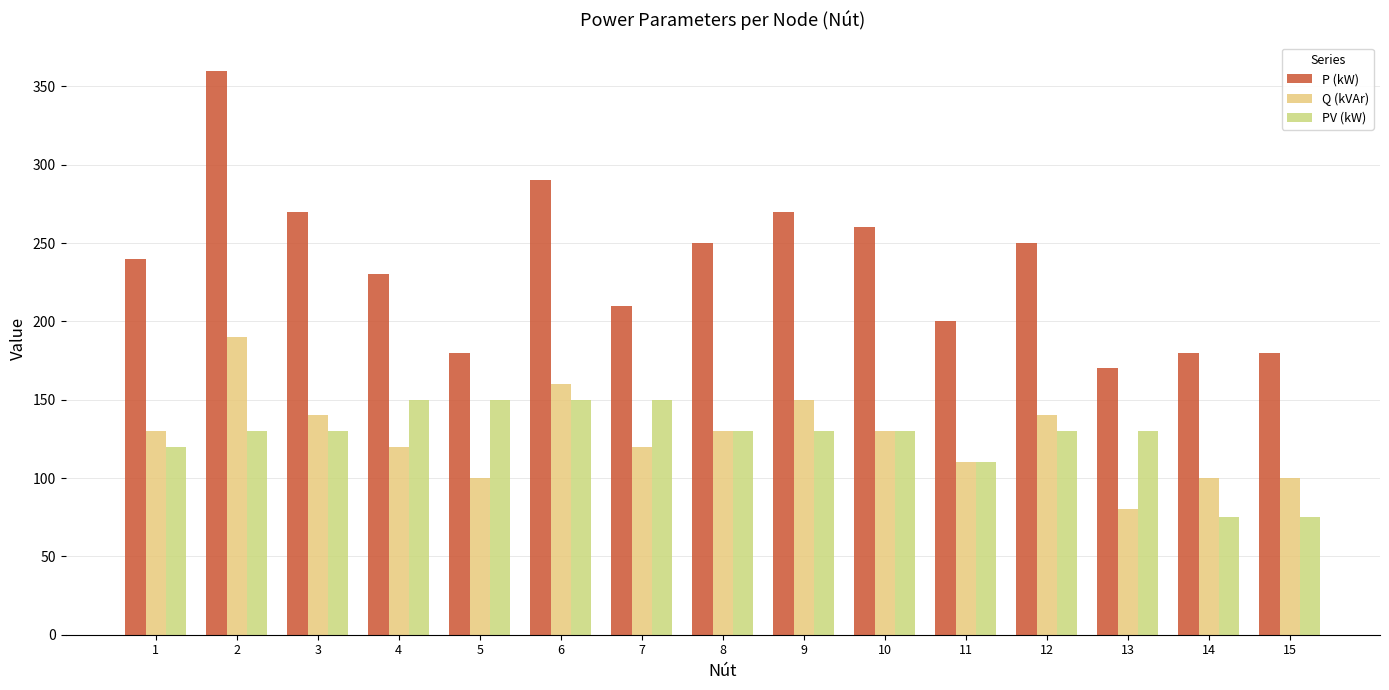

What is the value of the P (kW) bar at the 15th from the left?

180